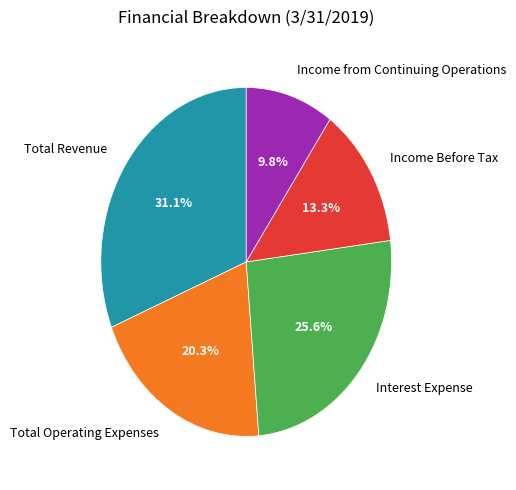

To the nearest percent, what percentage of the pie is Income Before Tax?

13%